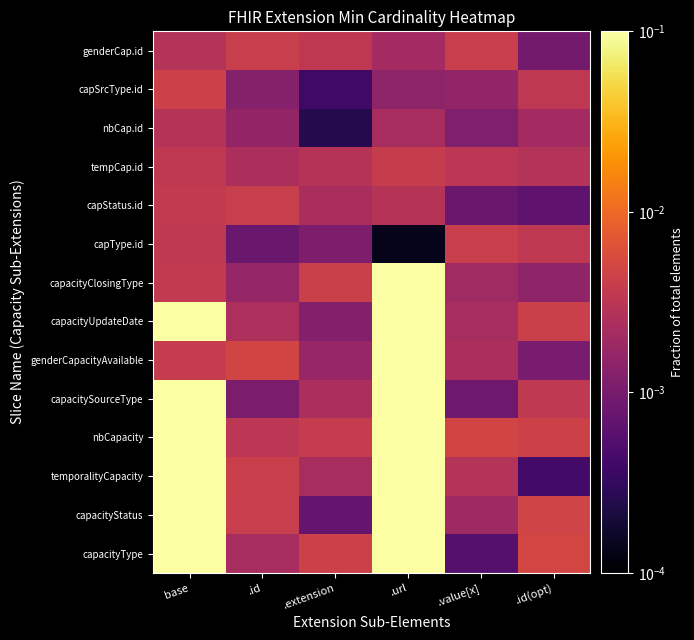

At which category is the sum across all series the highest?

.url